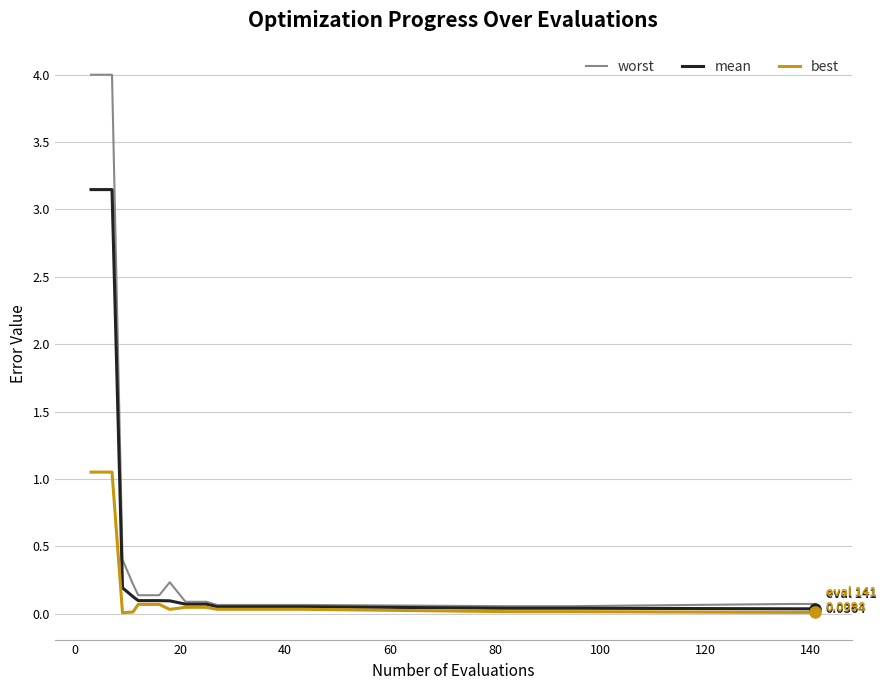

Rank the series by their average value, from highest to lowest.

worst, mean, best